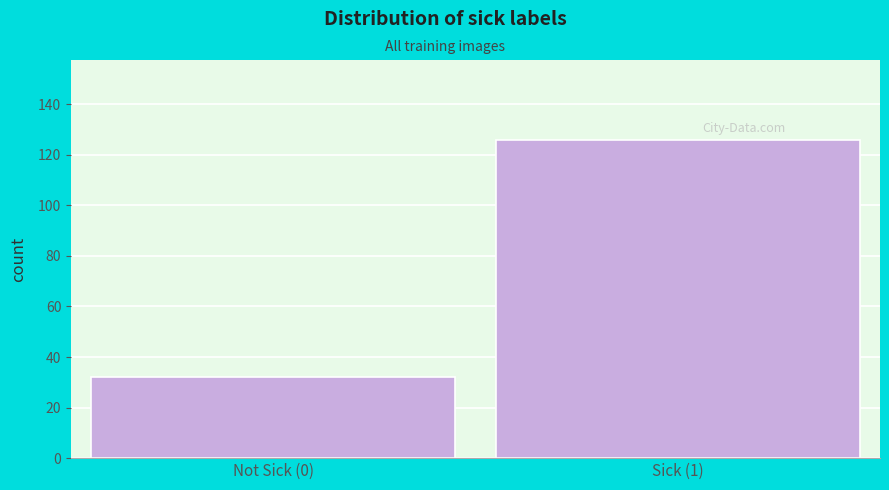

Reading right to left, list all the values displayed in this chart.

Sick (1)=126	Not Sick (0)=32